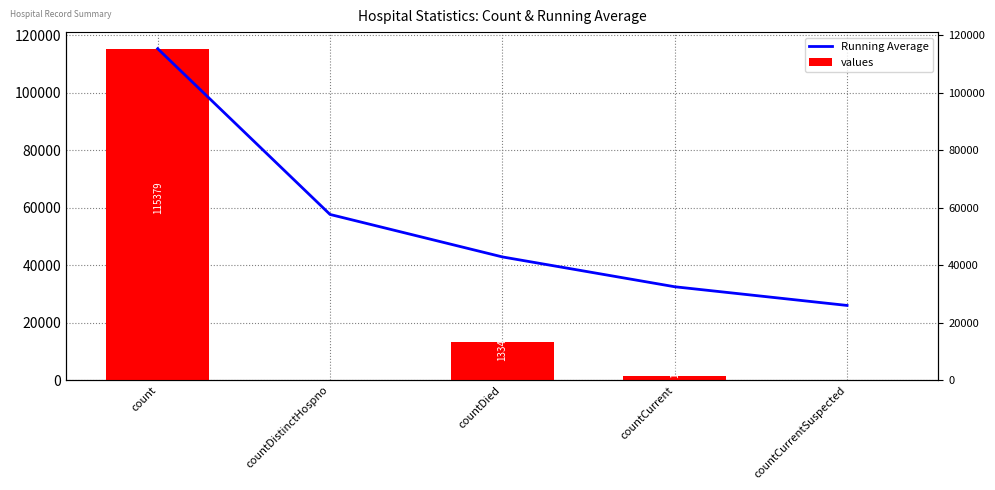

Where does the values series first go above 1383?

count